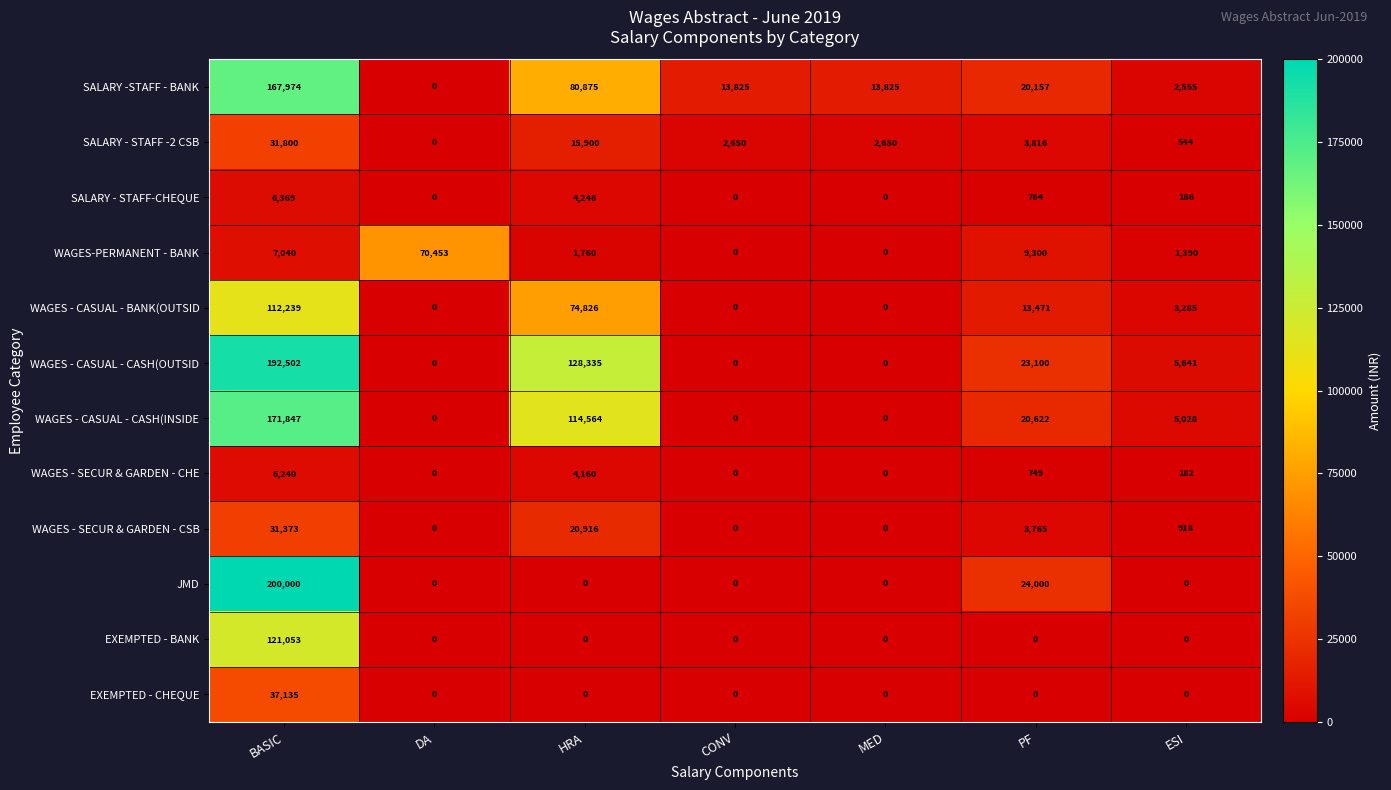

Rank the series by their maximum value, from lowest to highest.

WAGES - SECUR & GARDEN - CHE, SALARY - STAFF-CHEQUE, WAGES - SECUR & GARDEN - CSB, SALARY - STAFF -2 CSB, EXEMPTED - CHEQUE, WAGES-PERMANENT - BANK, WAGES - CASUAL - BANK(OUTSID, EXEMPTED - BANK, SALARY -STAFF - BANK, WAGES - CASUAL - CASH(INSIDE, WAGES - CASUAL - CASH(OUTSID, JMD